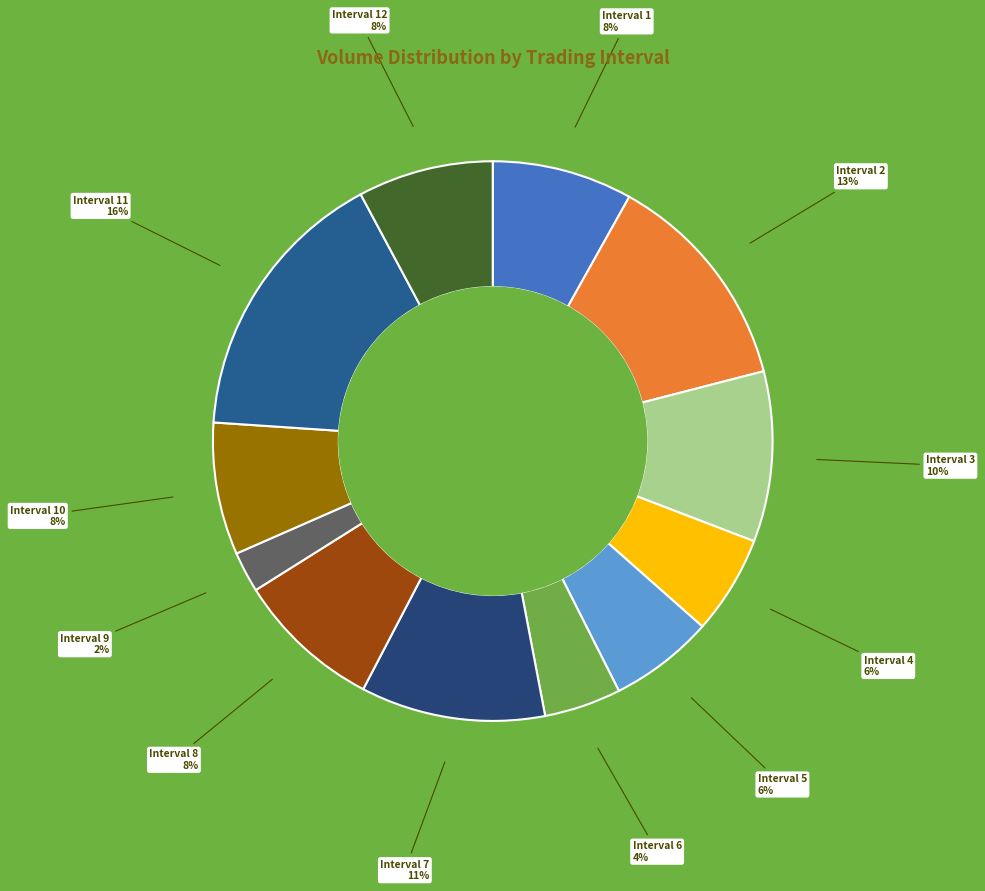

To the nearest percent, what portion does Interval 8 represent?

8%